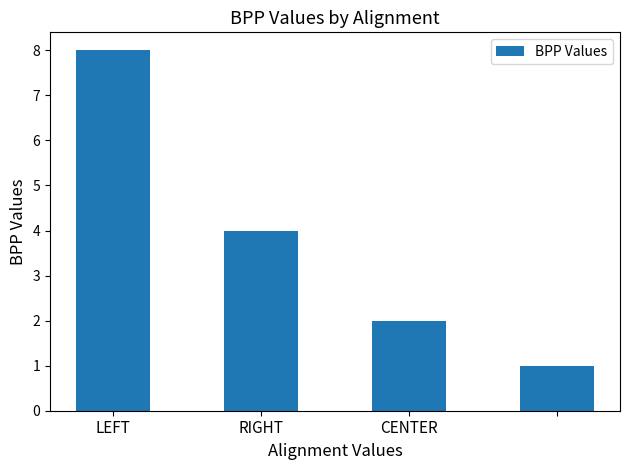

What is the average value?

4